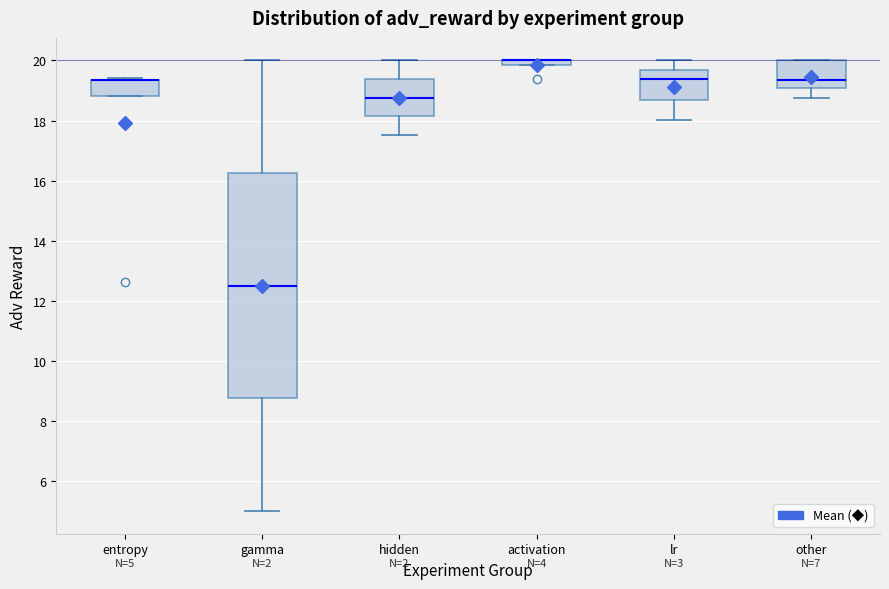

Which box is the tallest, from its lower edge to its upper edge?

gamma